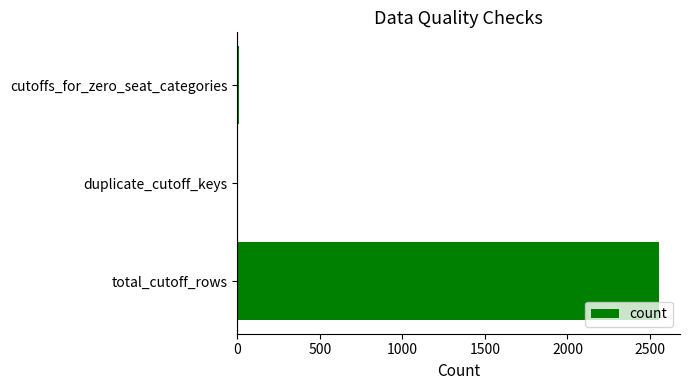

Where is the data nearest to the value 1277?

cutoffs_for_zero_seat_categories